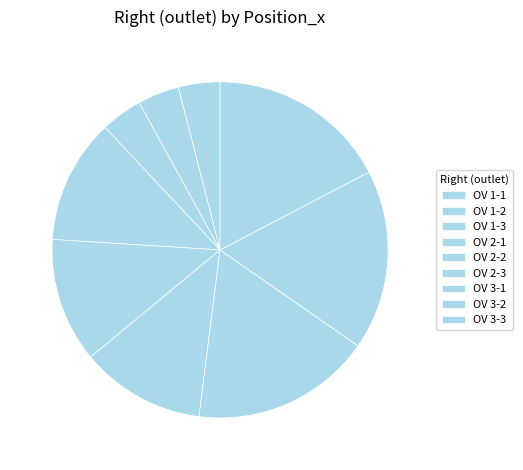

What is the ratio of the value at OV 2-1 to the value at OV 3-1?

0.7